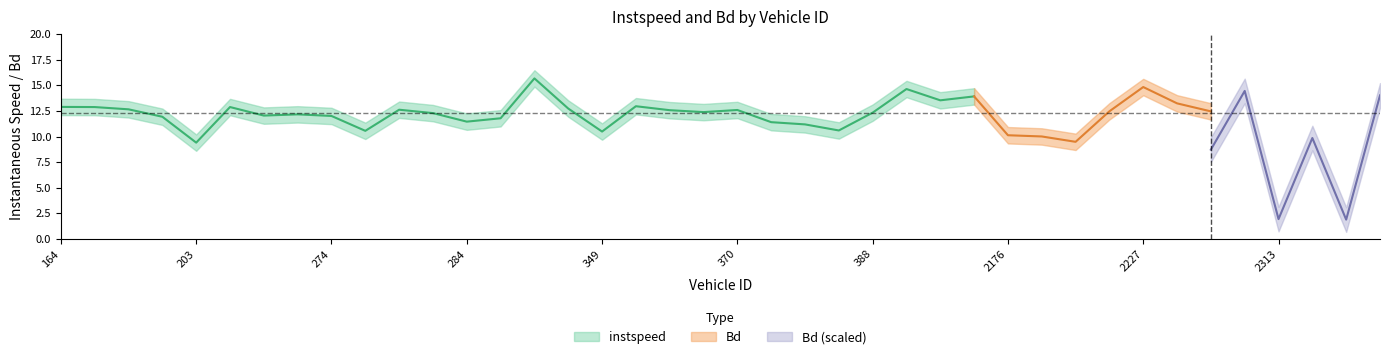

What is the value of the instspeed point at the 10th from the left?

10.6